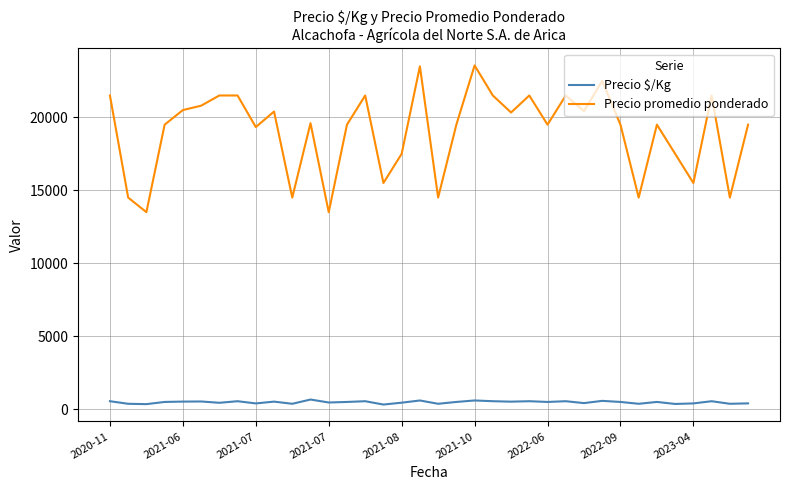

Which series has the largest total across all categories?

Precio promedio ponderado